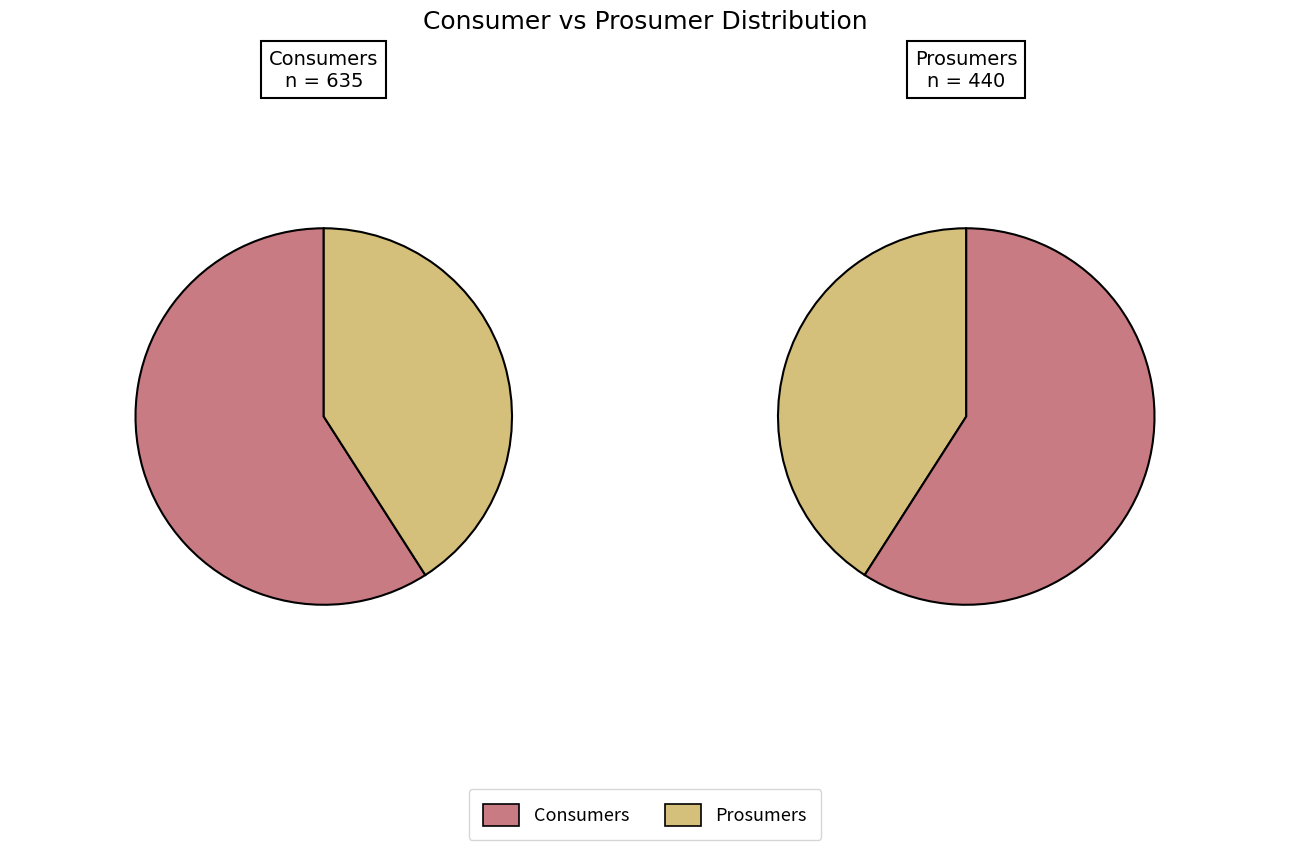

Is Prosumers the majority of the pie?

No